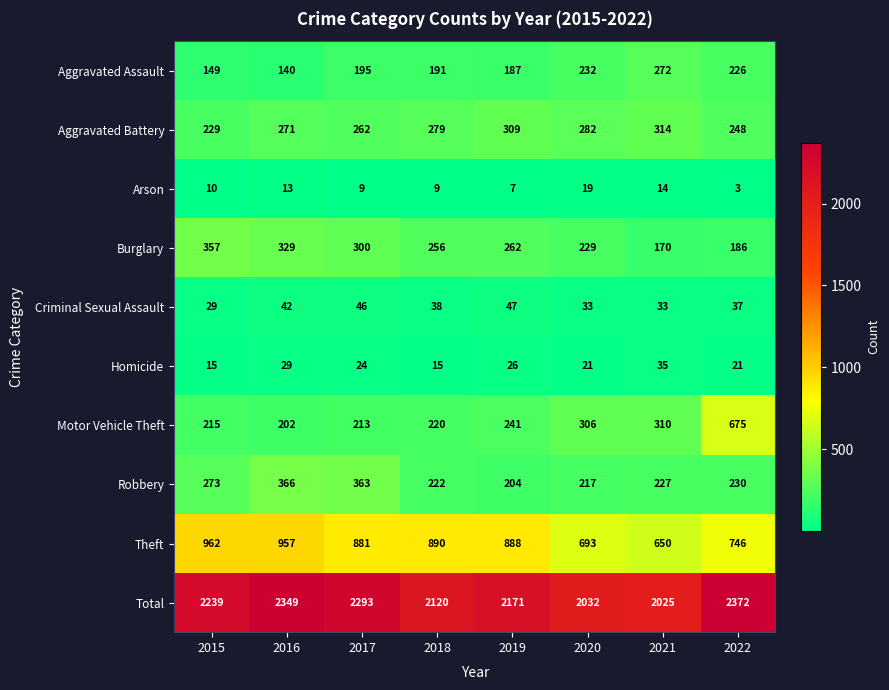

The value of Homicide at 2017 is 32. True or false?

False